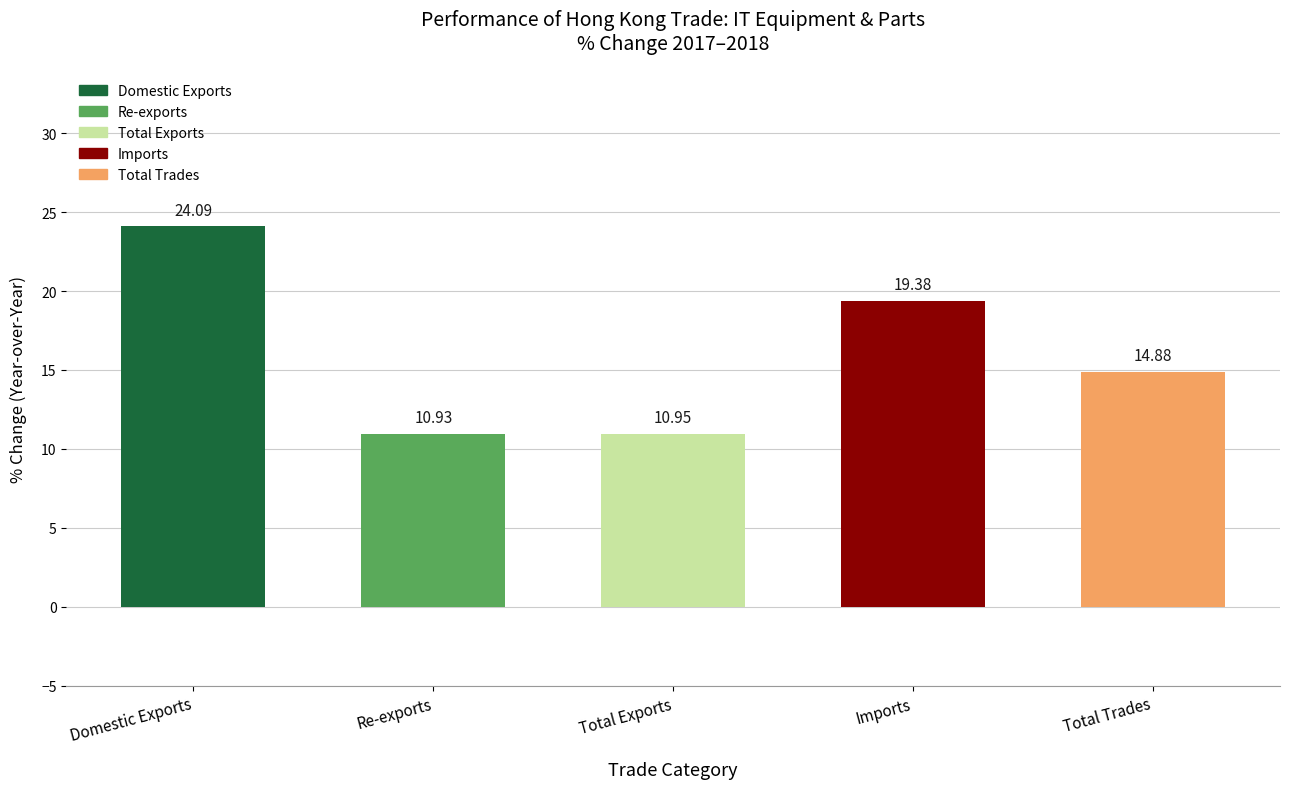

What is the maximum value shown in the chart?

24.1